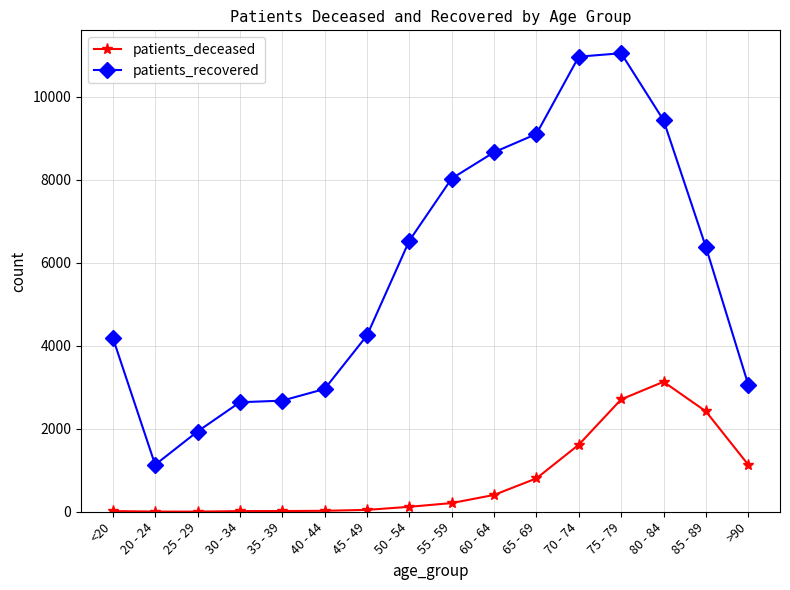

List the series in order of their overall mean, lowest first.

patients_deceased, patients_recovered